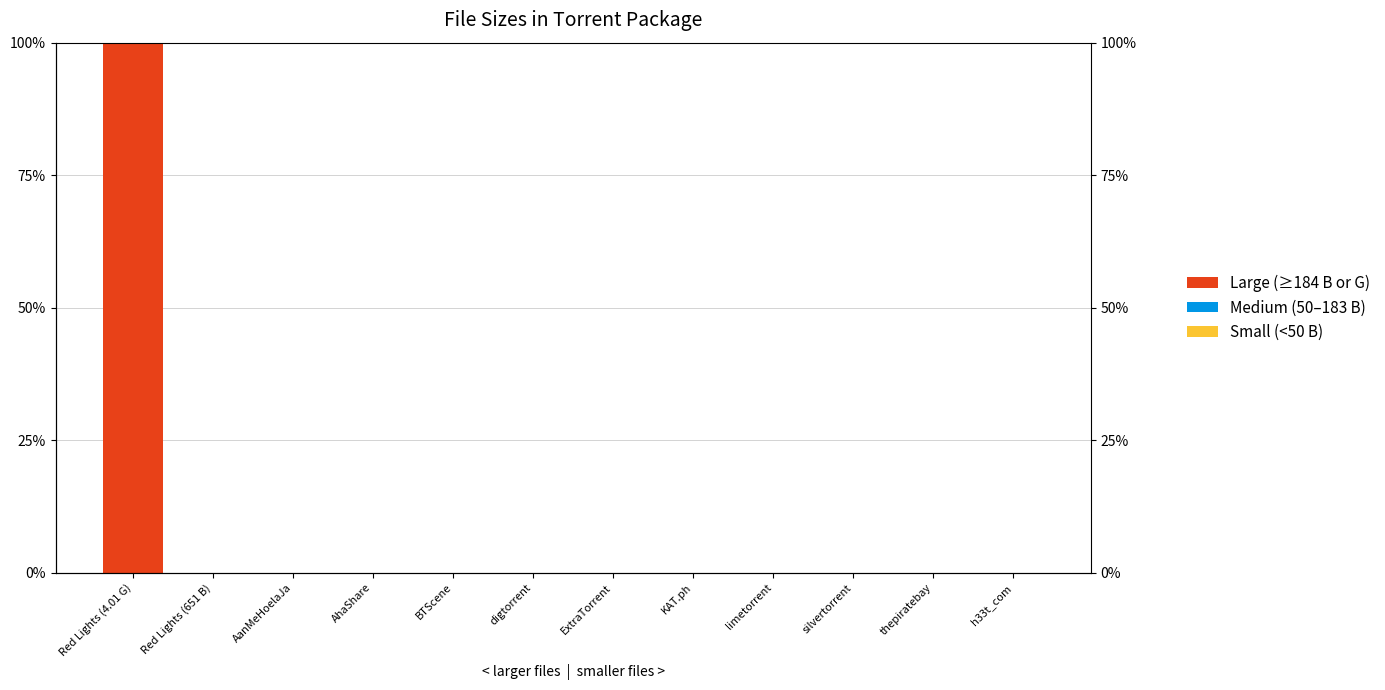

The Medium (50–183 B) series shows -0.0 at Red Lights (4.01 G). True or false?

False